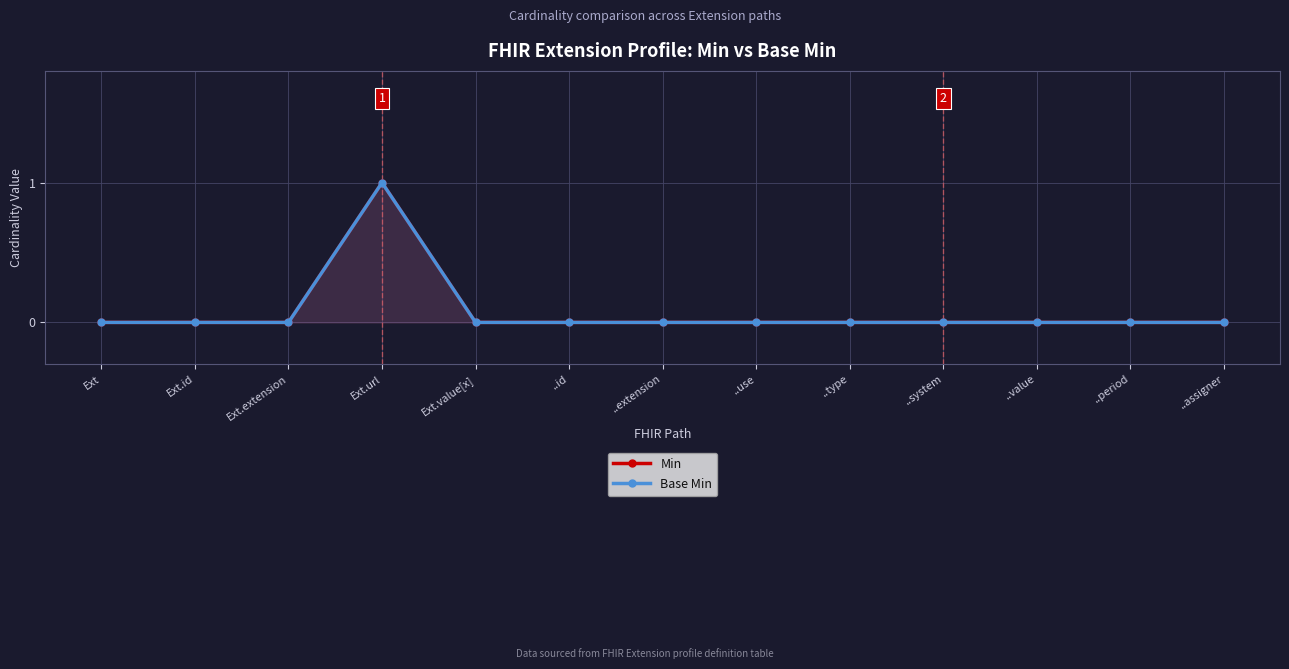

How many series are shown in this chart?

2